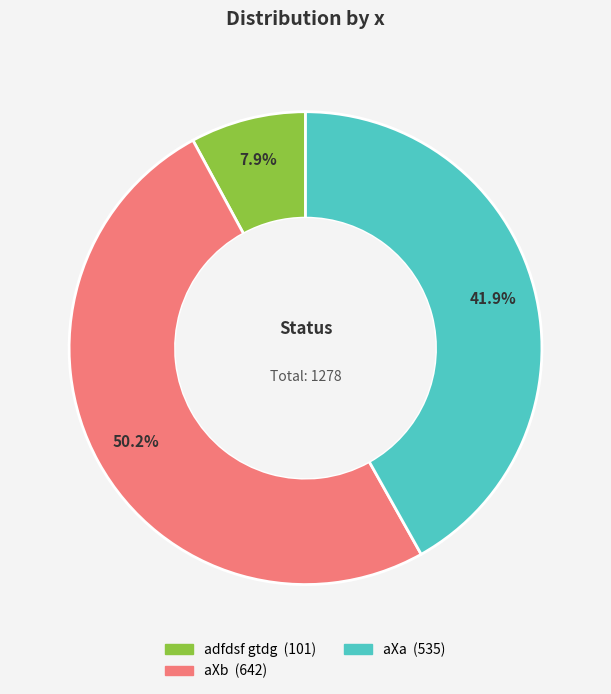

How many segments does this pie chart have?

3